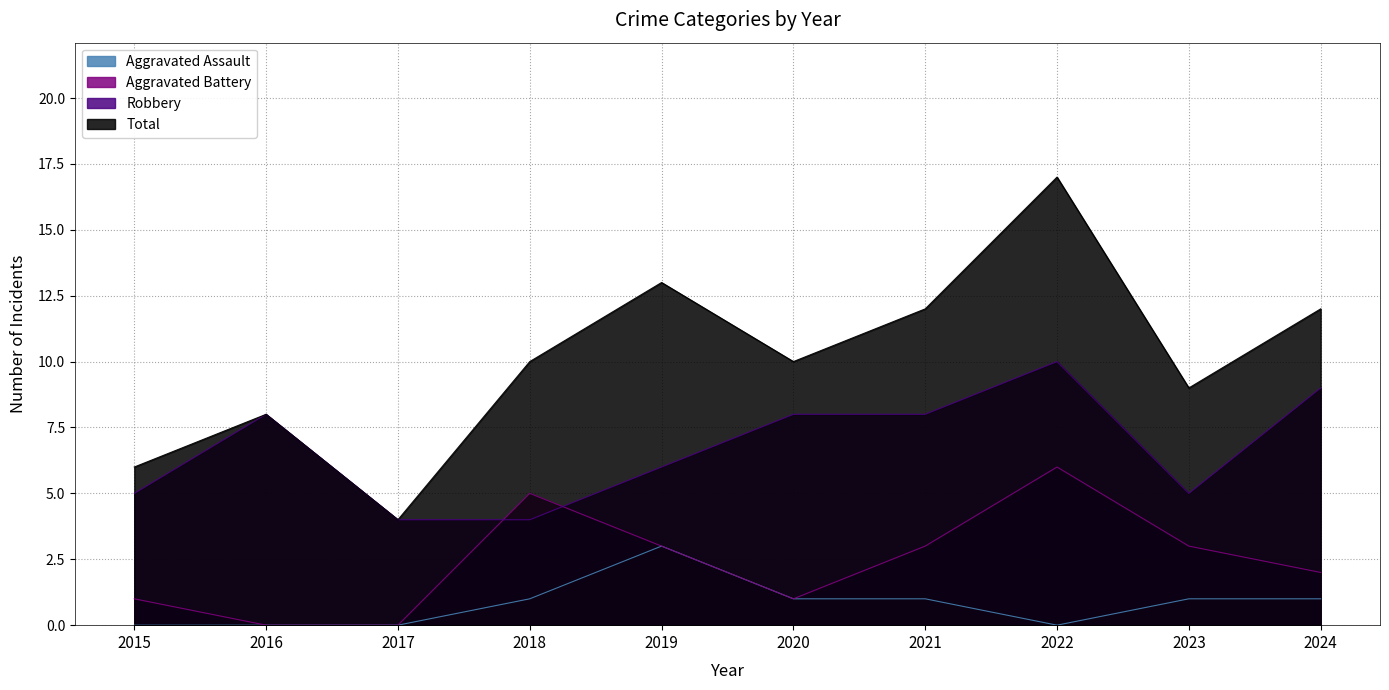

What is the total value across all series at 2017?

8